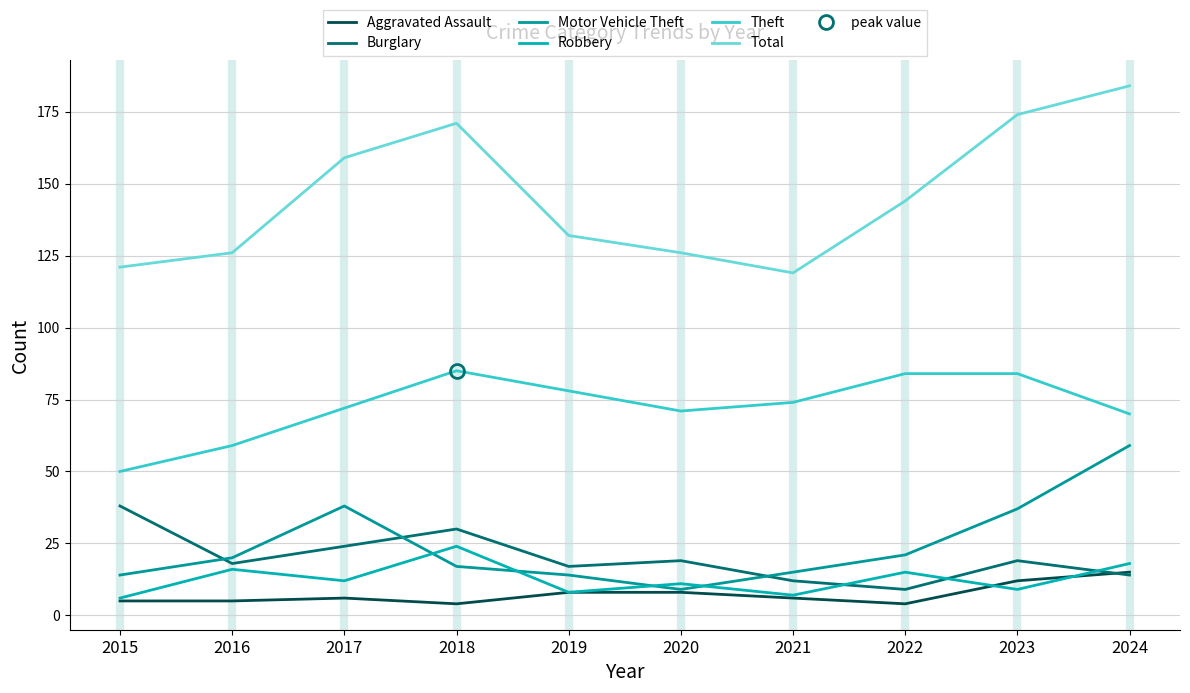

Which series ends up on top after the final intersection of Robbery and Motor Vehicle Theft?

Motor Vehicle Theft